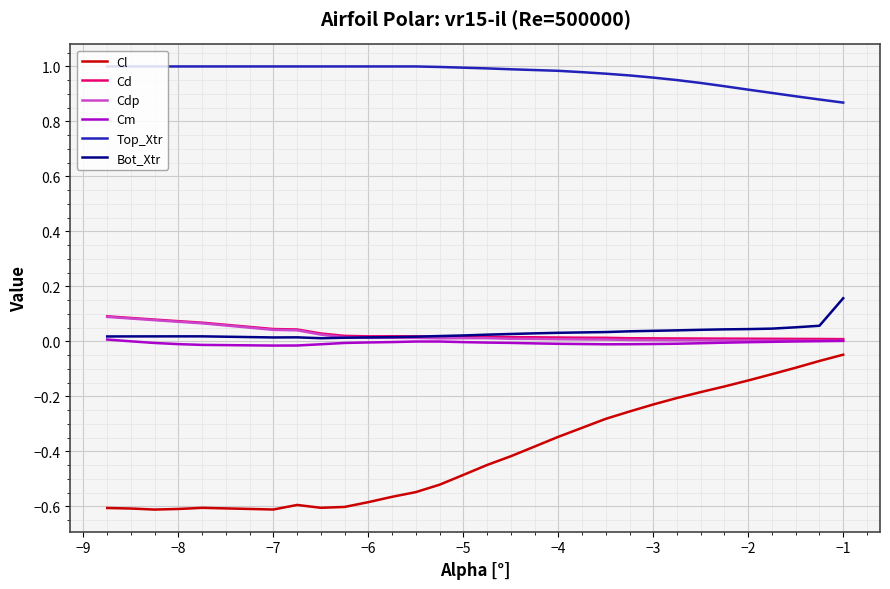

Which series has the largest total across all categories?

Top_Xtr